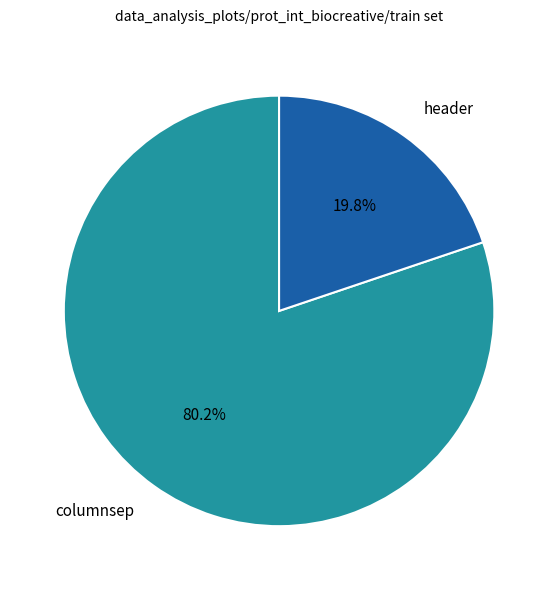

What percentage is the columnsep slice, to the nearest percent?

80%